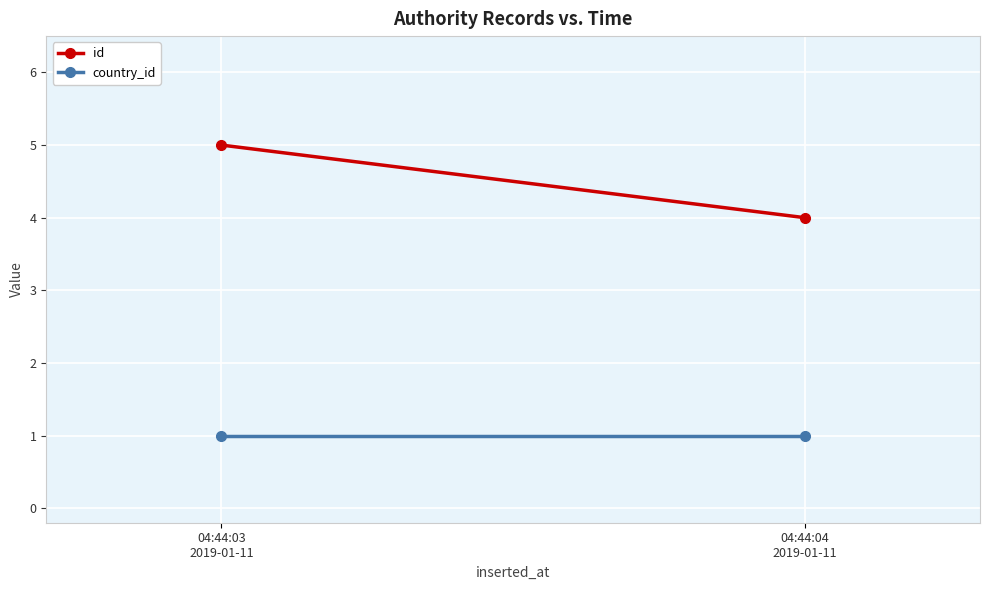

Which series has the widest spread of values?

id